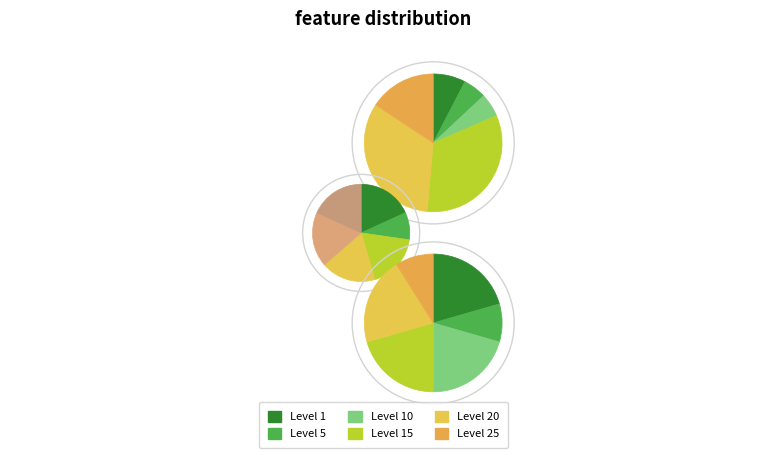

How many segments does this pie chart have?

6